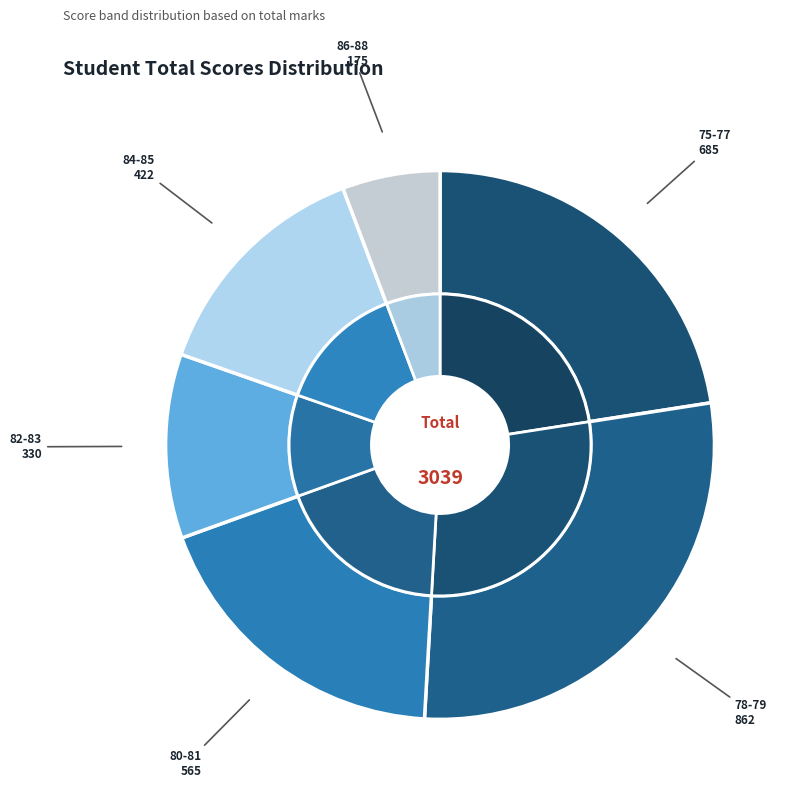

True or false: Oluwaseun Thomas accounts for 1% of the total.

False